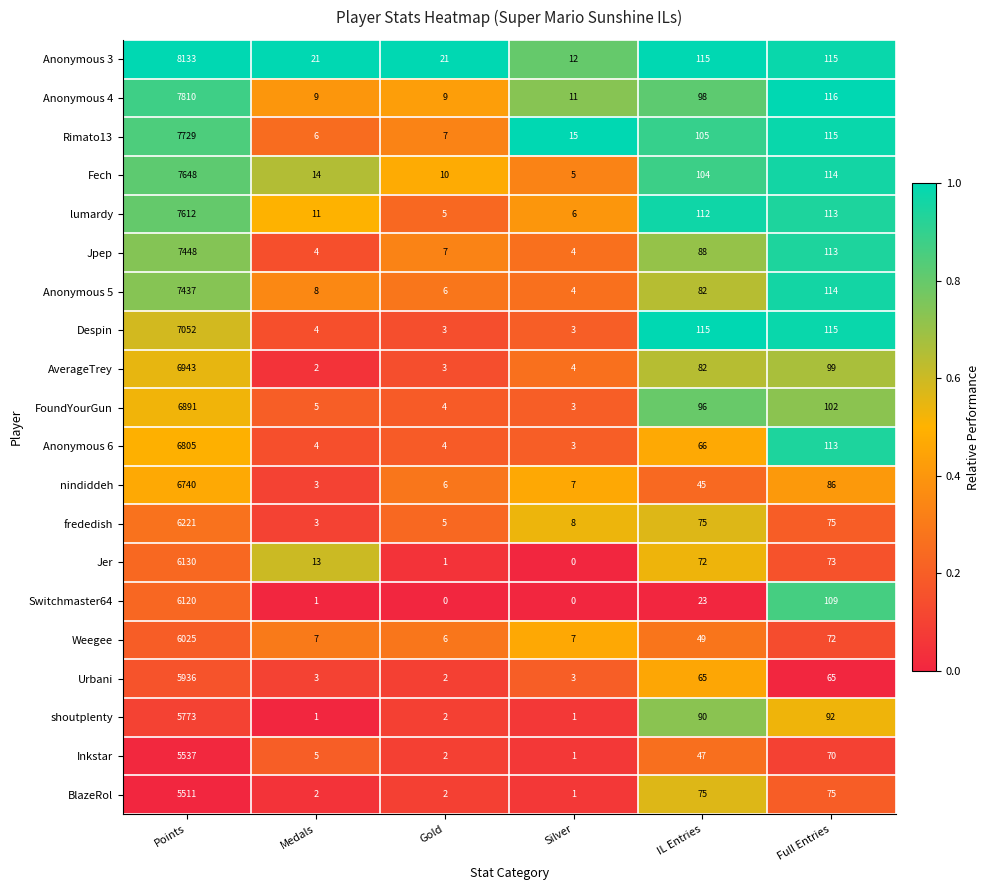

At which category does the chart reach its peak across all series?

Points